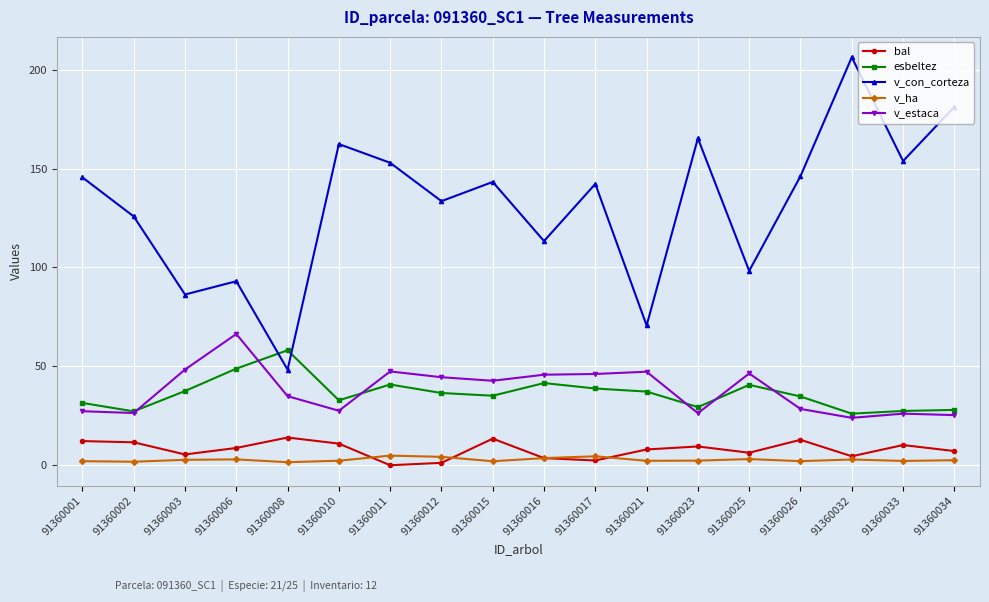

At which category does v_con_corteza reach its first local valley?

91360003